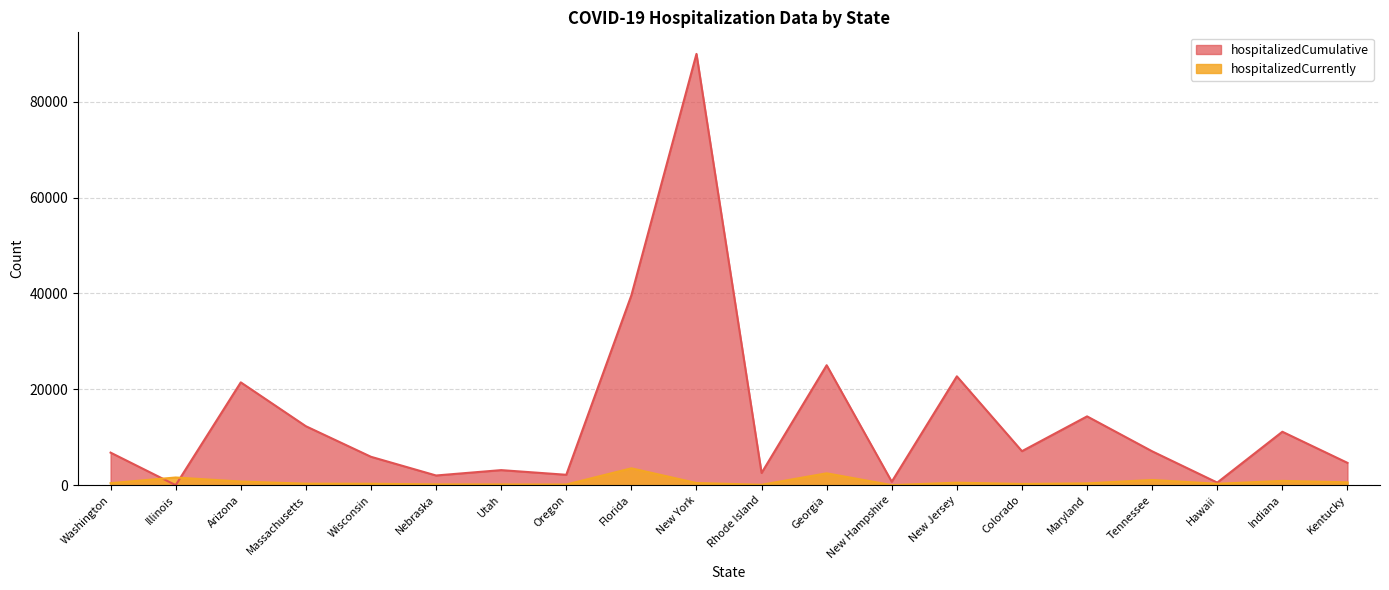

How many lines are shown in the chart?

2